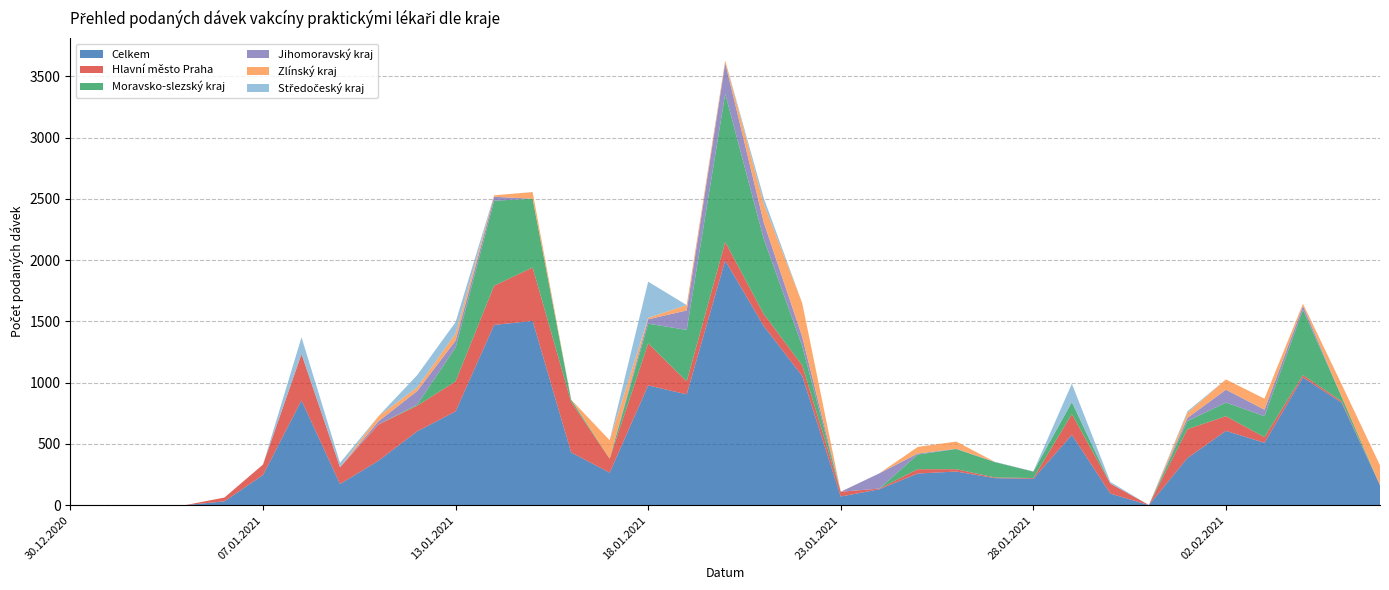

Reading left to right, list all the values displayed in this chart.

Celkem: 1	1	1	1	32	247	856	173	364	603	766	1472	1505	431	266	978	905	1998	1463	1055	71	130	259	275	221	216	575	95	1	385	607	510	1043	838	163
Hlavní město Praha: 1	0	0	1	31	85	378	137	295	209	245	320	436	412	114	343	106	151	98	87	39	6	35	19	6	6	169	81	1	236	120	46	19	12	0
Moravsko-slezský kraj: 0	0	0	0	0	0	0	0	0	9	276	694	561	19	1	161	420	1210	614	157	0	0	120	165	125	52	97	0	0	65	111	171	534	39	0
Jihomoravský kraj: 0	1	0	0	0	0	0	0	27	110	57	32	0	0	0	36	159	251	135	76	0	124	8	2	2	2	2	2	0	27	105	53	31	0	0
Zlínský kraj: 0	0	1	0	0	0	0	0	42	30	58	12	54	0	150	12	44	21	151	275	1	0	54	59	0	0	0	0	0	42	84	90	18	100	163
Středočeský kraj: 0	0	0	0	0	0	137	36	0	100	93	0	1	0	0	295	0	0	47	0	0	0	0	0	0	0	149	12	0	12	0	0	0	1	0